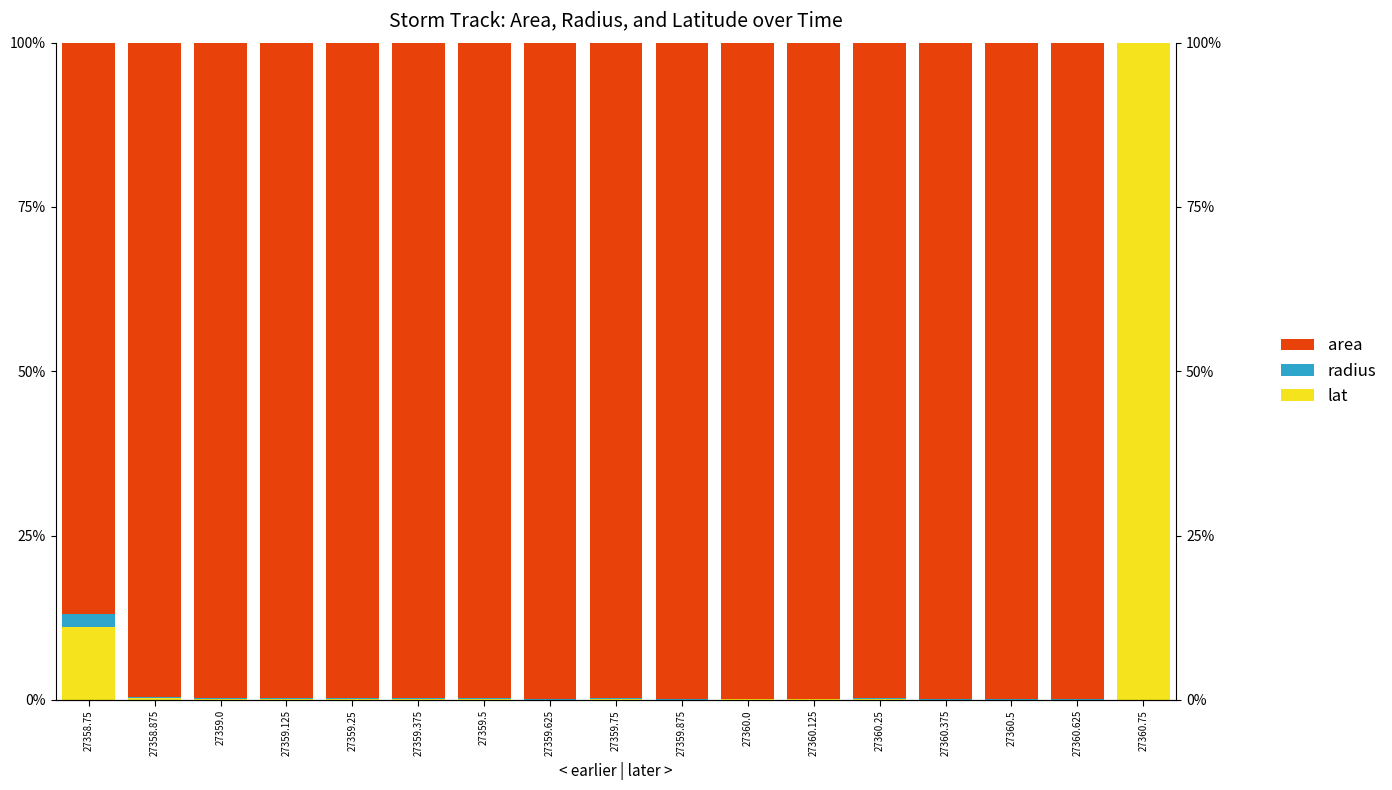

Which category has the highest value in the radius series?

27358.75